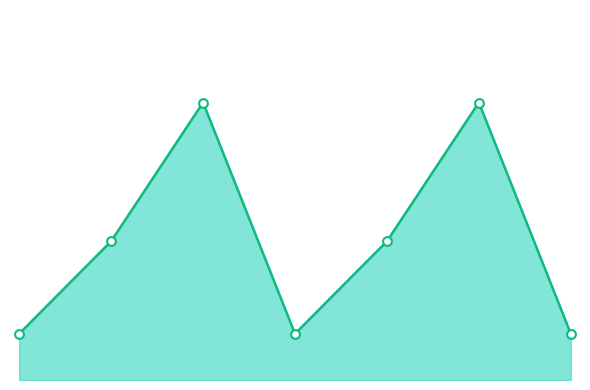

How many lines are shown in the chart?

1